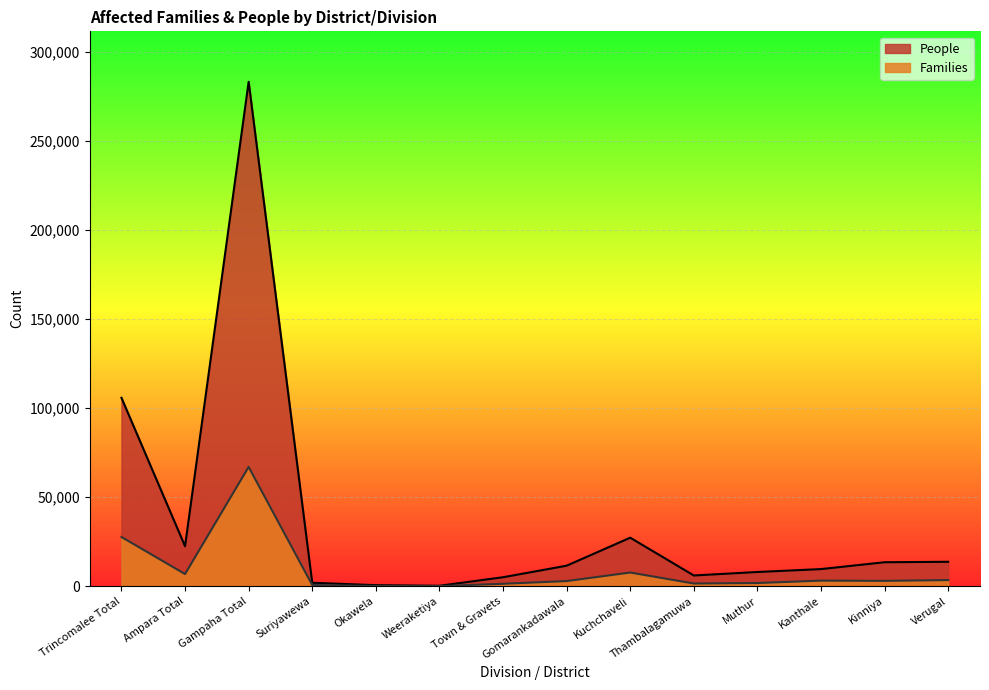

How many data points in Families are less than 2989?

7